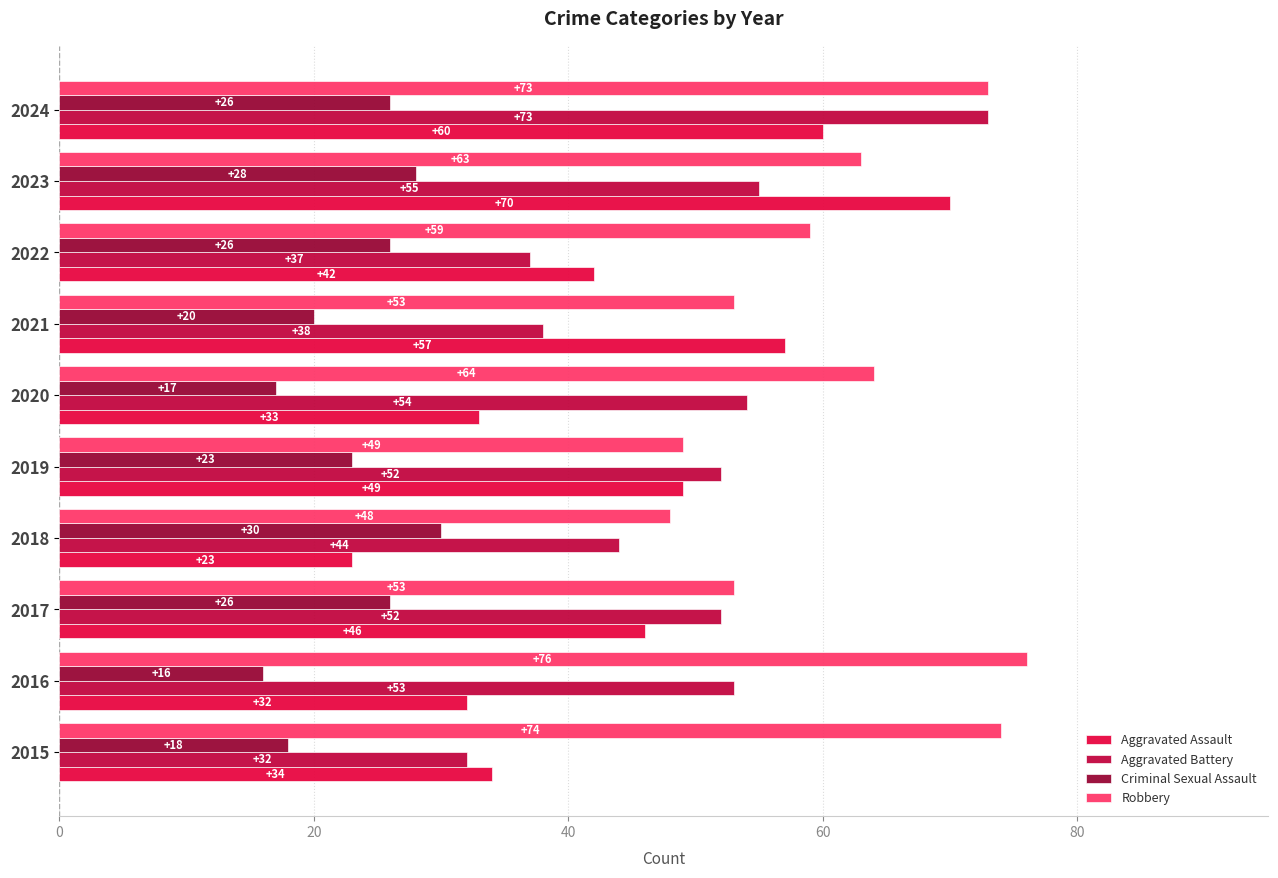

Which series has the largest range (max minus min)?

Aggravated Assault